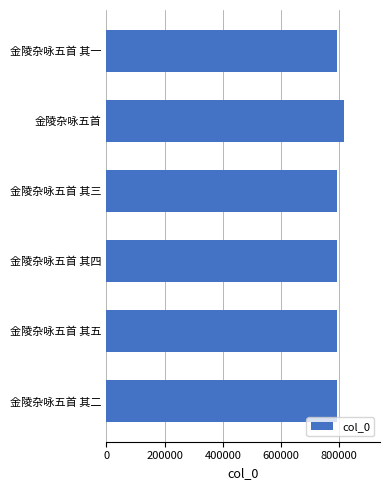

How many categories are shown in the chart?

6